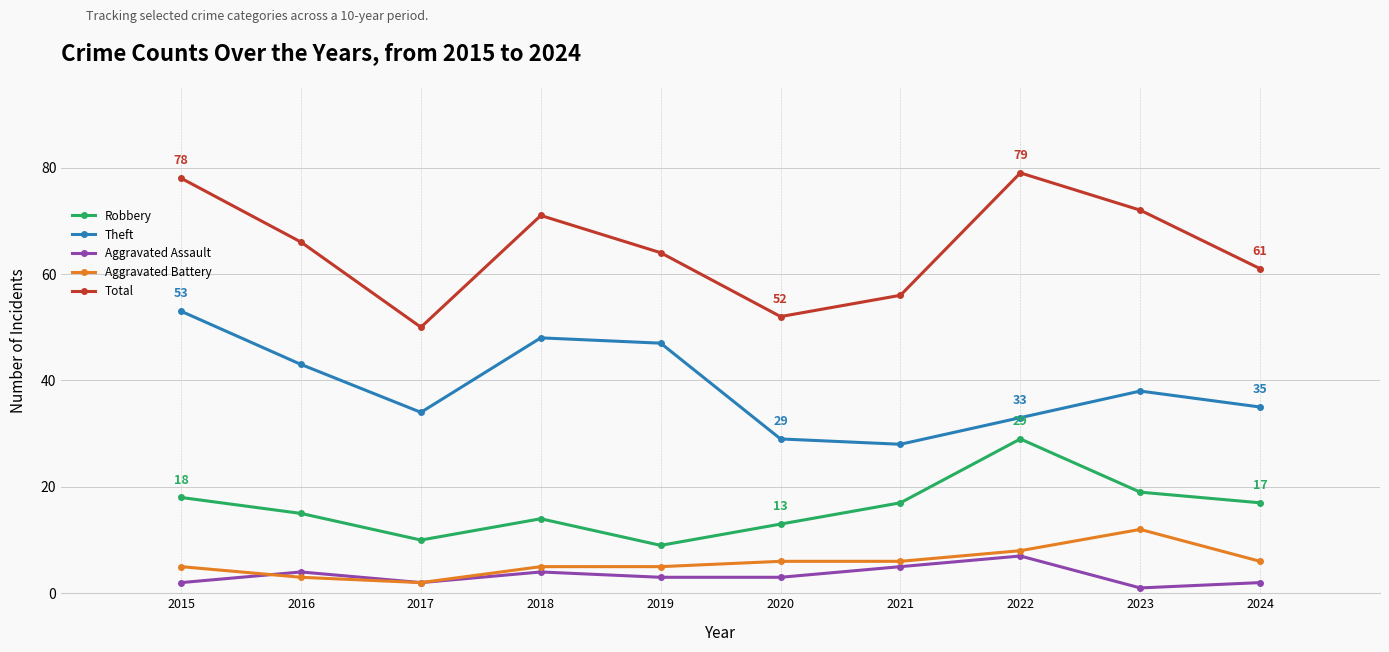

Reading left to right, extract all data points from this chart.

Robbery: 18	15	10	14	9	13	17	29	19	17
Theft: 53	43	34	48	47	29	28	33	38	35
Aggravated Assault: 2	4	2	4	3	3	5	7	1	2
Aggravated Battery: 5	3	2	5	5	6	6	8	12	6
Total: 78	66	50	71	64	52	56	79	72	61